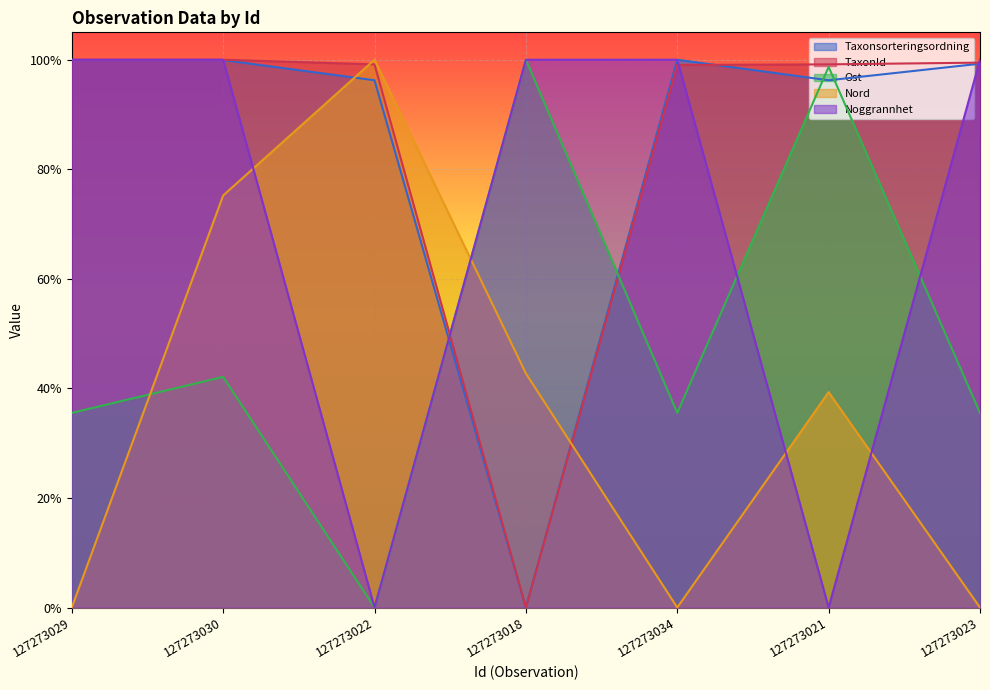

The value of Taxonsorteringsordning at 127273023 is 1.0. True or false?

True